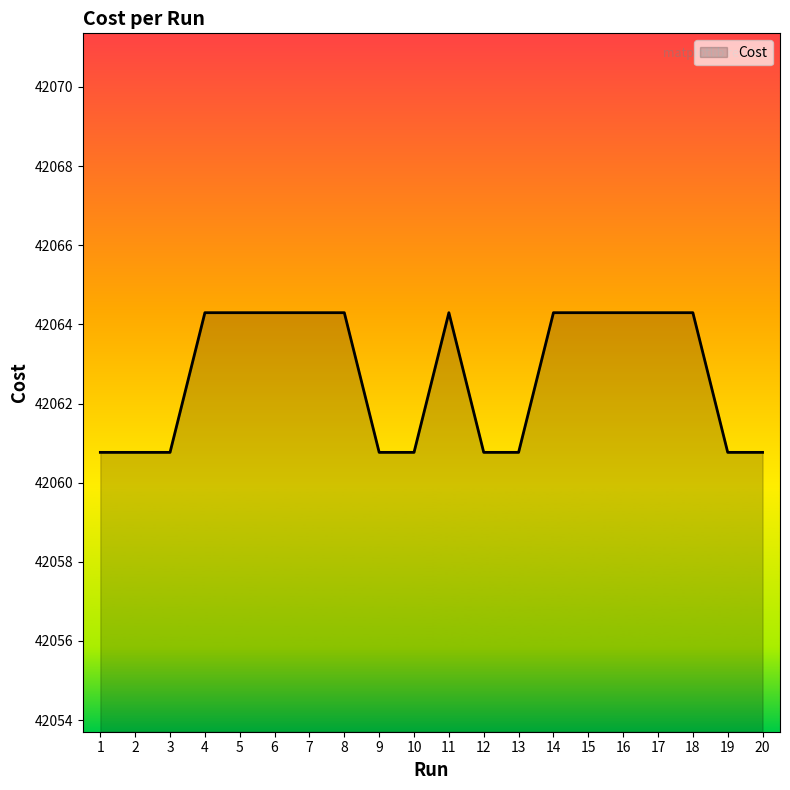

Between 15 and 19, which is larger?

15